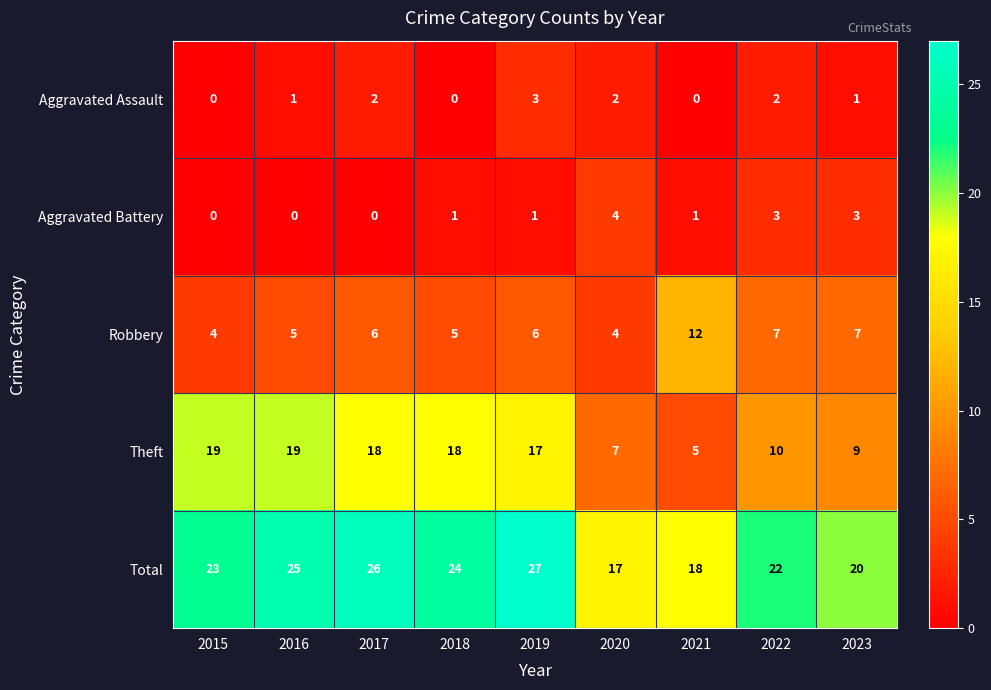

Which series changed the most between 2017 and 2020?

Theft